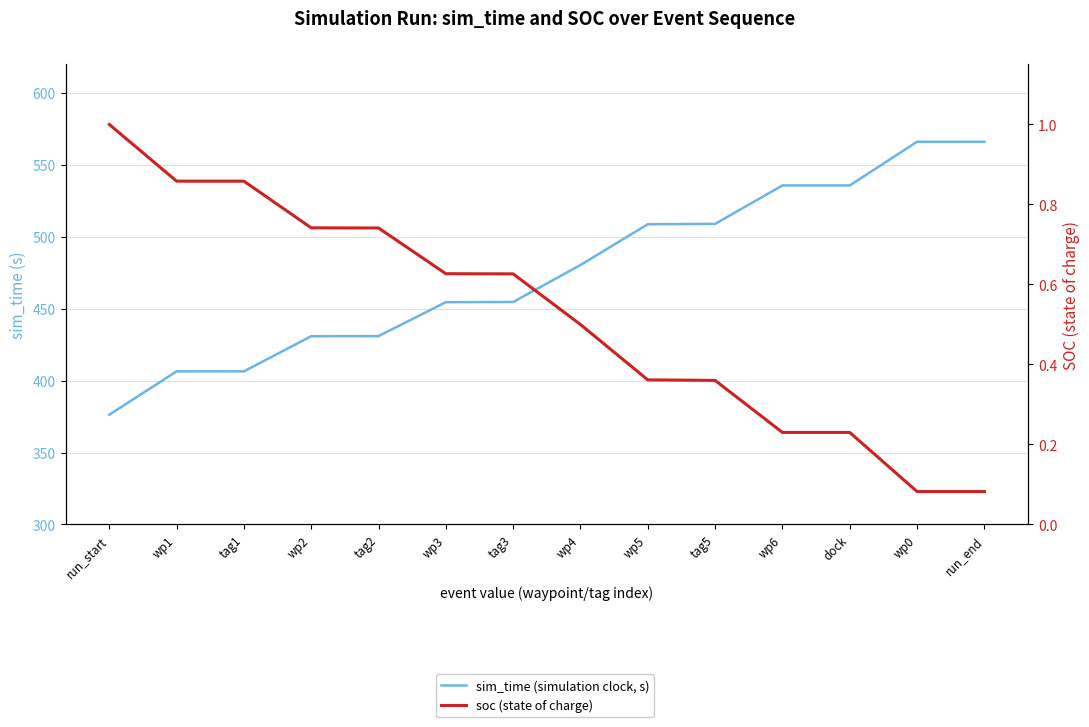

What are all the series names shown in the legend?

sim_time (simulation clock, s), soc (state of charge)